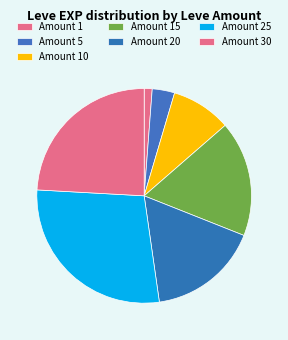

Rank the categories by value from lowest to highest.

Amount 1, Amount 5, Amount 10, Amount 20, Amount 15, Amount 30, Amount 25